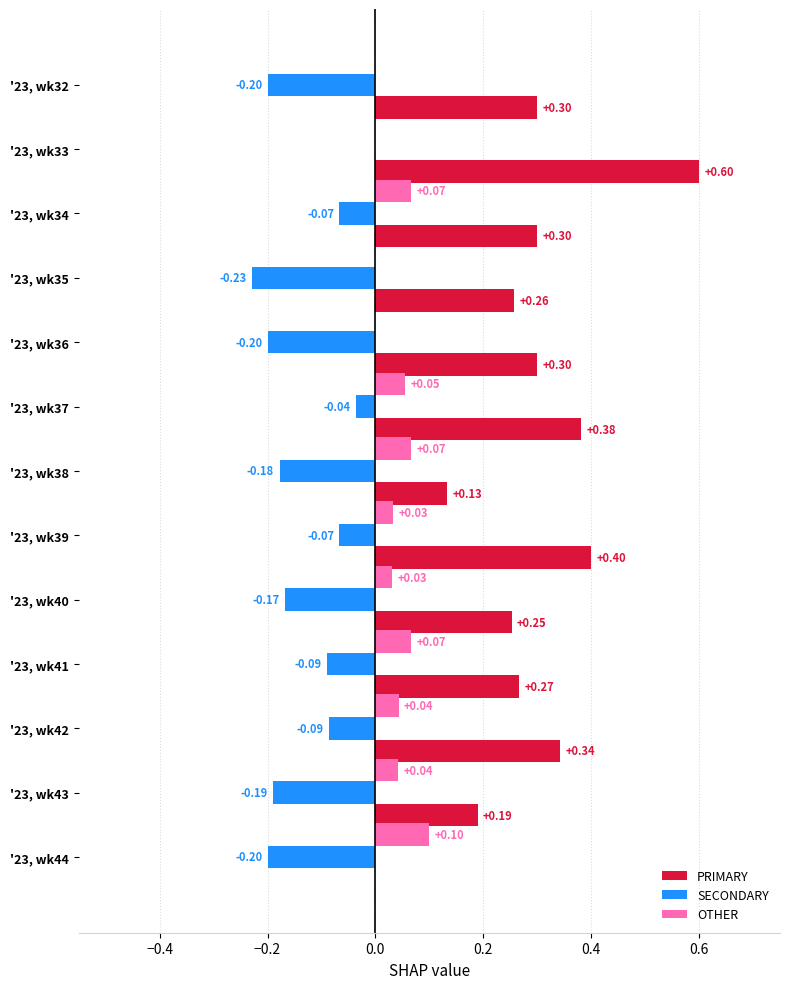

What is the sum of all PRIMARY values?

3.7